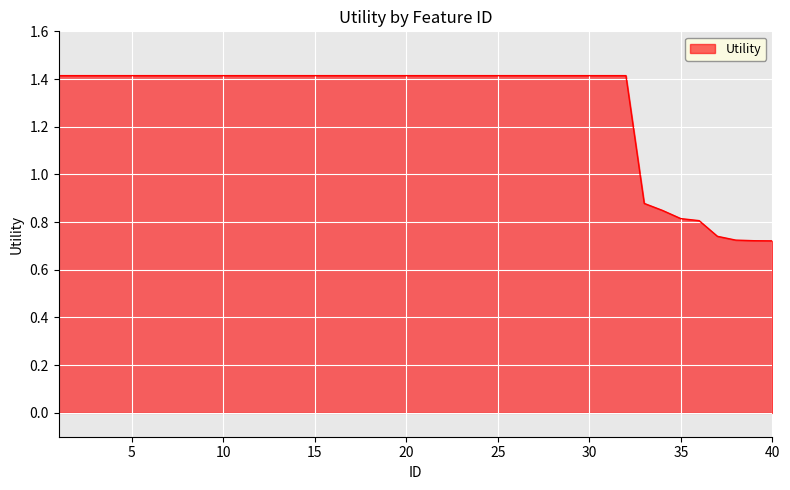

What is the greatest value displayed?

1.4